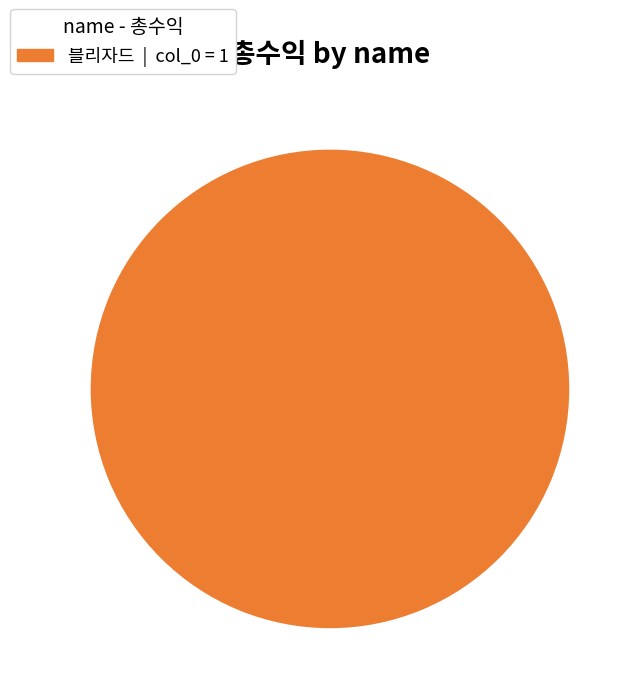

Is there a majority slice in this chart?

Yes